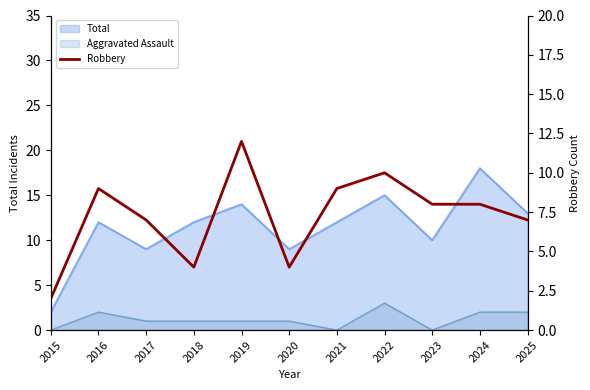

How many interior local peaks (higher than both neighbors) does the data have?

3